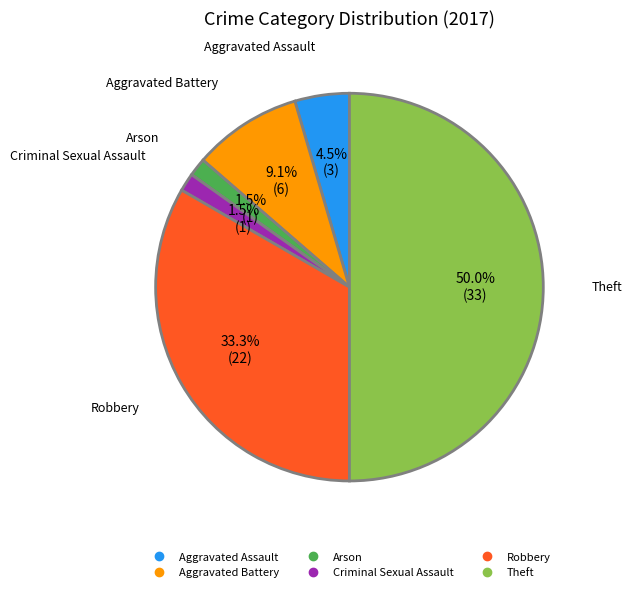

Is Aggravated Battery the majority of the pie?

No